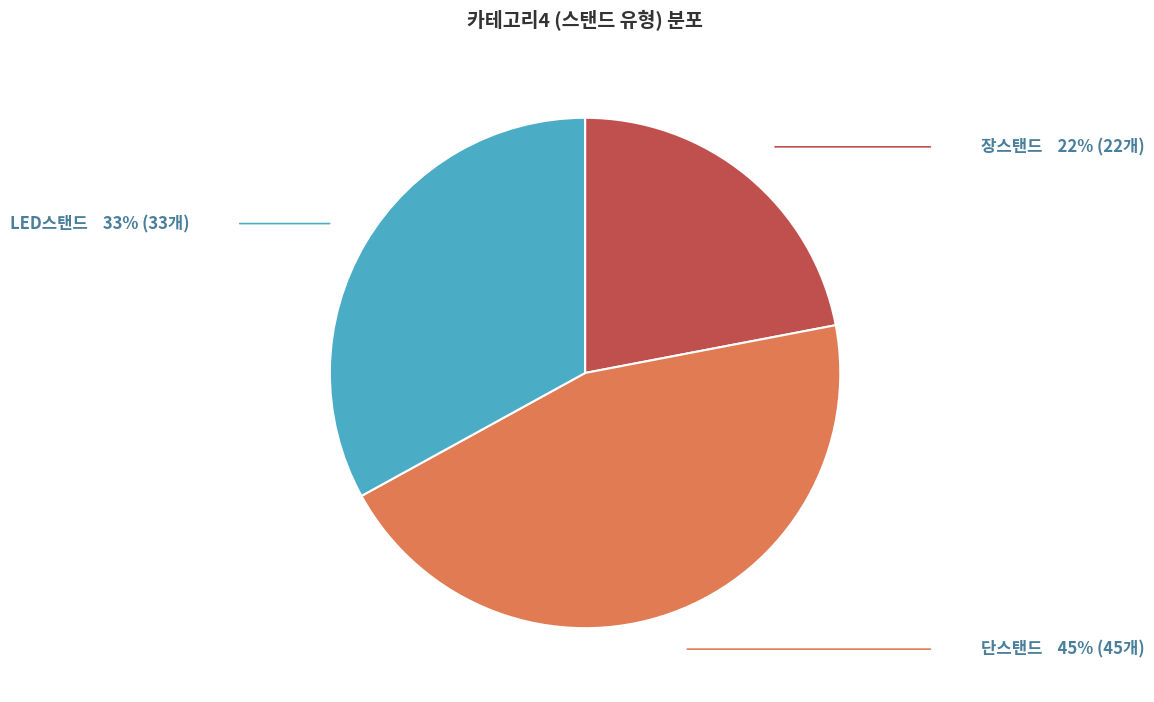

Which slice is the smallest?

장스탠드